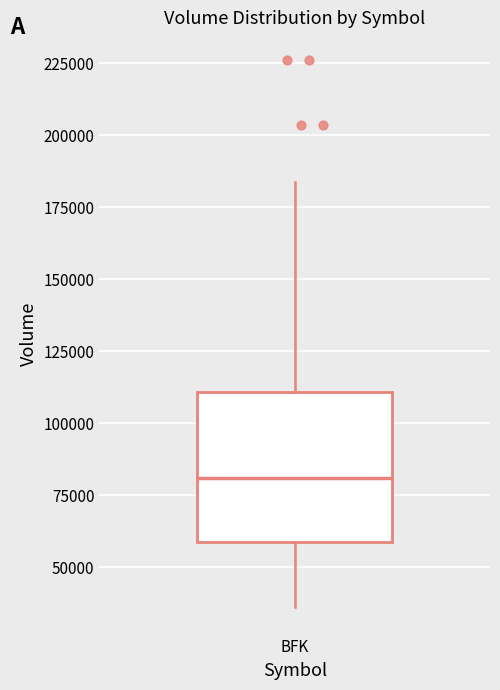

Where is the lower edge of the box for BFK on the y-axis? The values are not printed on the chart, so give them approximately, as read against the axis.

60000